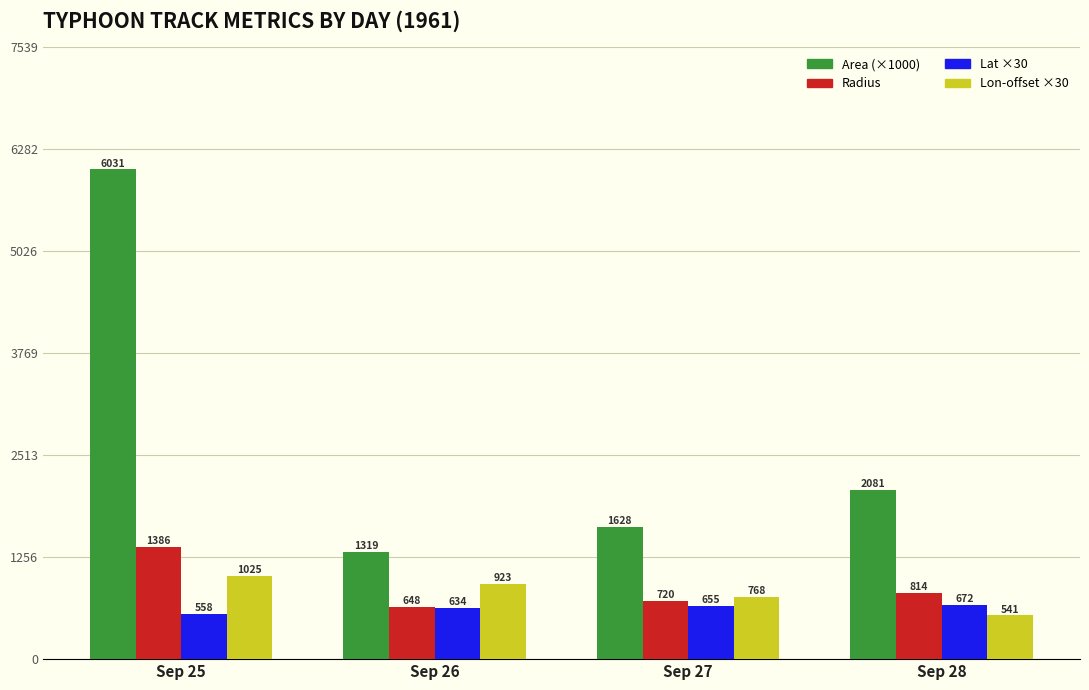

At which category does the chart reach its peak across all series?

Sep 25